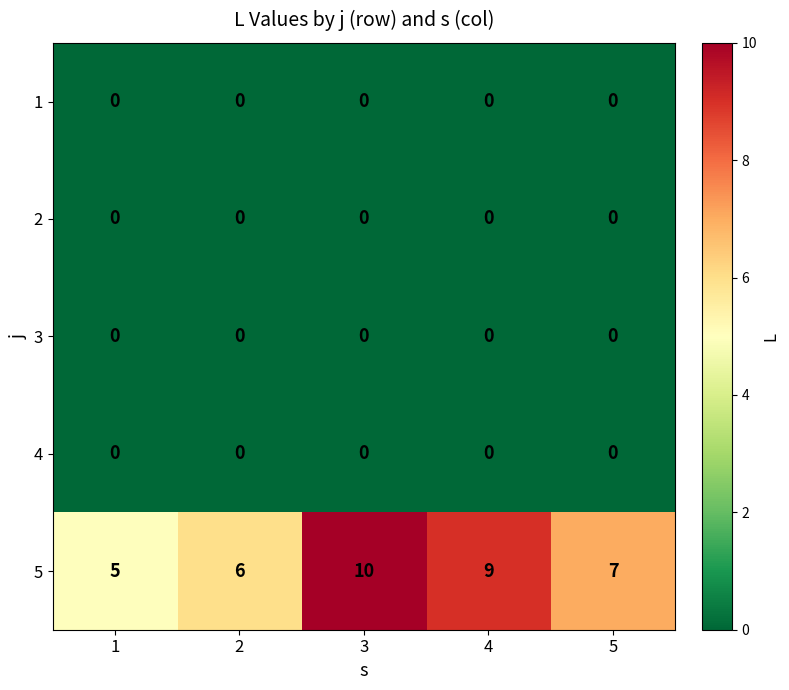

Reading left to right, list all the values displayed in this chart.

1: 0	0	0	0	0
2: 0	0	0	0	0
3: 0	0	0	0	0
4: 0	0	0	0	0
5: 5	6	10	9	7